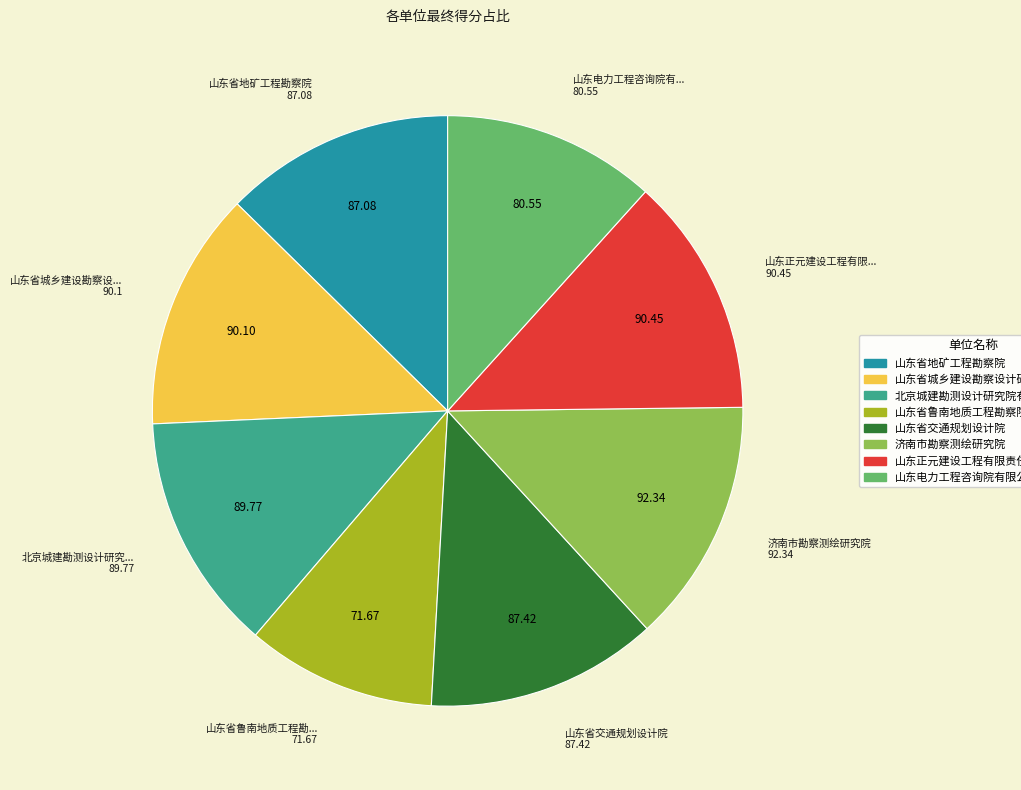

Does 山东正元建设工程有限责任公司 represent more than half of the total?

No